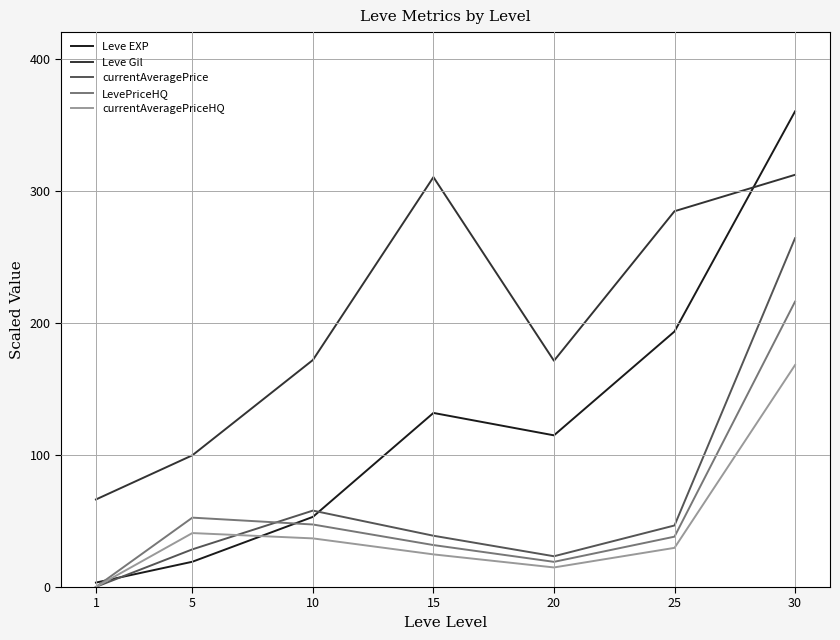

The value of Leve EXP at 15 is 131.8. True or false?

True